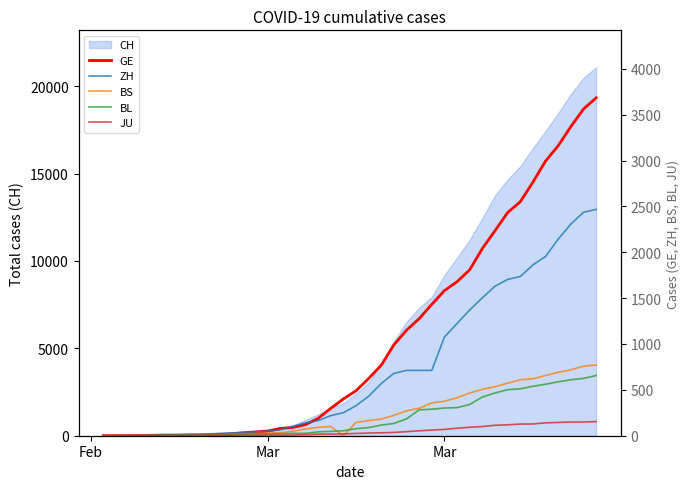

True or false: GE and BL cross at least once.

False